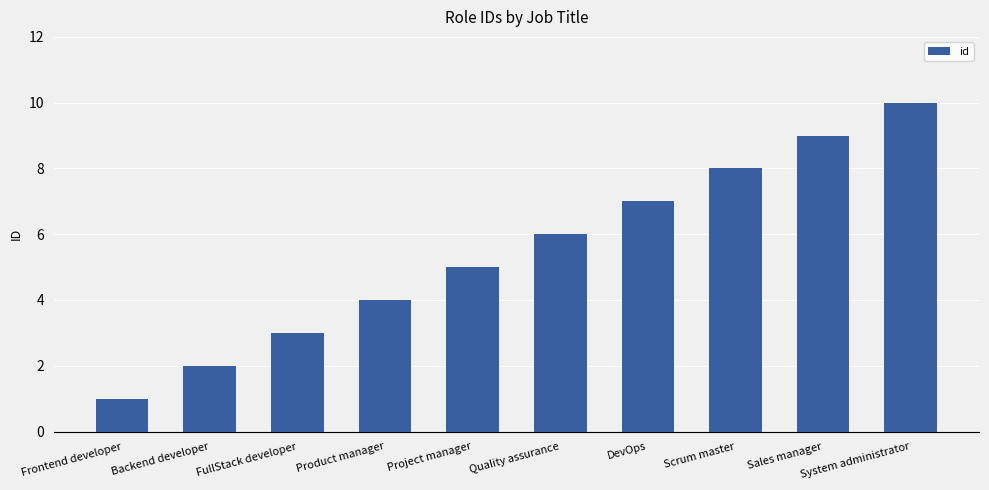

How many bars are there in total?

10